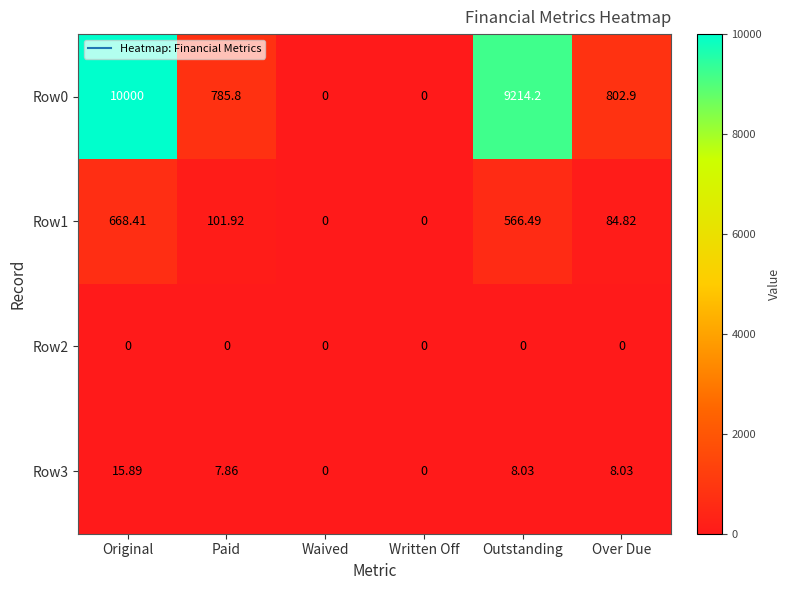

At Original, list the series in order from largest to smallest.

Row0, Row1, Row3, Row2